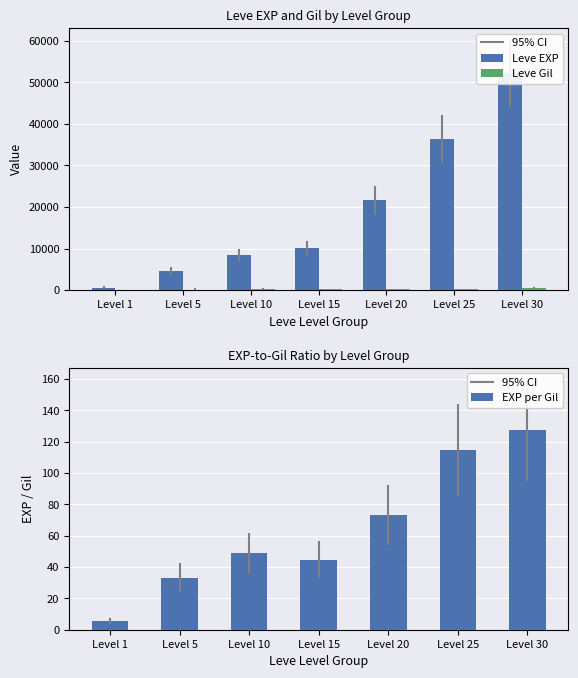

Which series has the largest total across all categories?

Leve EXP